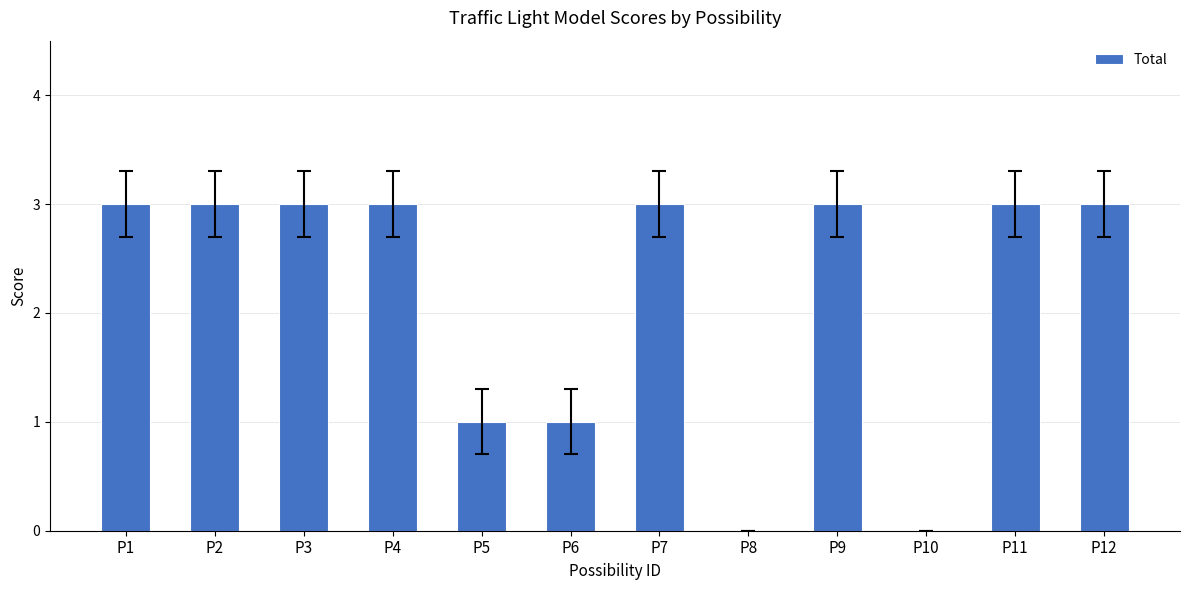

What is the change in value from P1 to P8?

-3